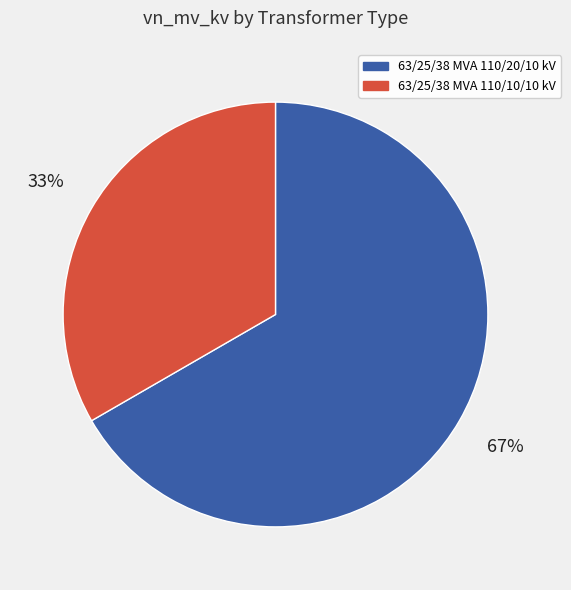

Rank the categories by value from lowest to highest.

63/25/38 MVA 110/10/10 kV, 63/25/38 MVA 110/20/10 kV